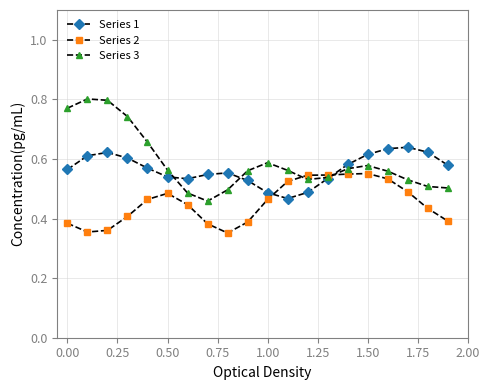

In Series 3, how many points are lower than both neighbors (excluding endpoints)?

2